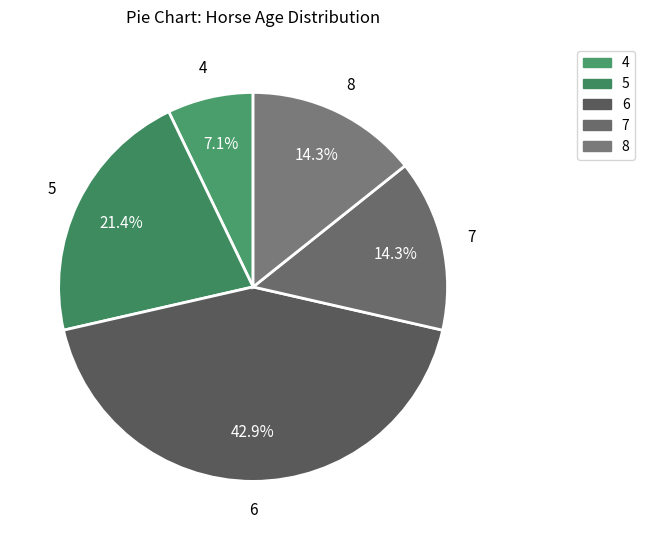

Which has a higher value, 4 or 7?

7